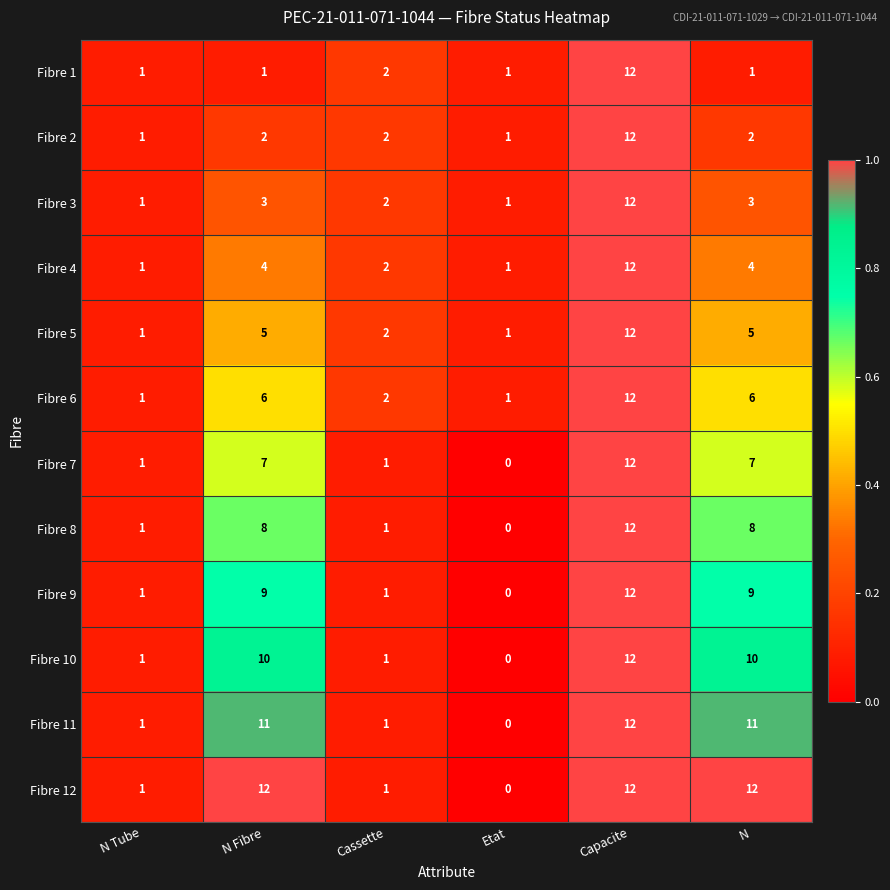

What is the average value of the Fibre 10 series?

6